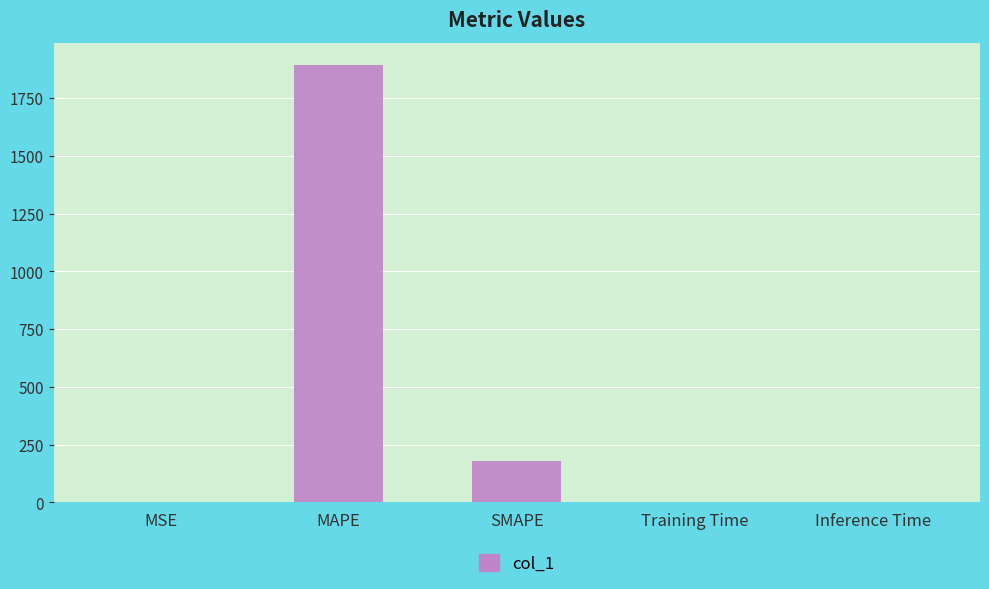

The chart shows a value of 0.0 at Training Time. True or false?

True